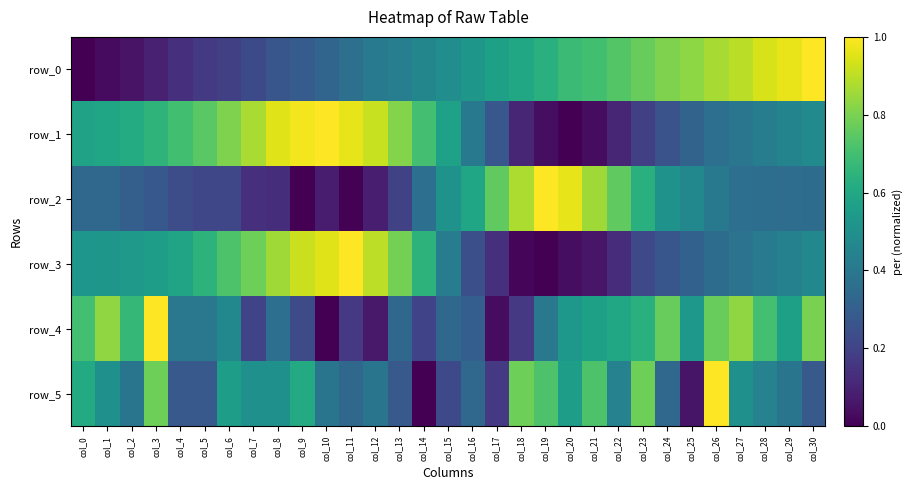

Reading left to right, list all the values displayed in this chart.

row_0: 0.0	0.0	0.1	0.1	0.1	0.2	0.2	0.2	0.3	0.3	0.3	0.4	0.4	0.4	0.5	0.5	0.5	0.6	0.6	0.6	0.7	0.7	0.7	0.8	0.8	0.8	0.9	0.9	0.9	1.0	1.0
row_1: 0.6	0.6	0.6	0.6	0.7	0.7	0.8	0.9	1.0	1.0	1.0	1.0	0.9	0.8	0.7	0.6	0.4	0.3	0.1	0.0	0.0	0.0	0.1	0.2	0.3	0.3	0.4	0.4	0.4	0.5	0.5
row_2: 0.3	0.3	0.3	0.3	0.2	0.2	0.2	0.1	0.1	0.0	0.1	0.0	0.1	0.2	0.4	0.5	0.6	0.8	0.9	1.0	1.0	0.9	0.8	0.6	0.5	0.5	0.4	0.4	0.4	0.4	0.4
row_3: 0.5	0.5	0.5	0.6	0.6	0.6	0.7	0.8	0.9	0.9	0.9	1.0	0.9	0.8	0.6	0.4	0.2	0.1	0.0	0.0	0.0	0.1	0.1	0.2	0.3	0.3	0.4	0.4	0.4	0.4	0.5
row_4: 0.7	0.8	0.7	1.0	0.4	0.4	0.5	0.2	0.4	0.2	0.0	0.2	0.1	0.3	0.2	0.3	0.3	0.0	0.2	0.4	0.5	0.6	0.6	0.6	0.8	0.5	0.8	0.8	0.7	0.6	0.8
row_5: 0.6	0.5	0.4	0.8	0.3	0.3	0.6	0.5	0.5	0.6	0.4	0.3	0.4	0.3	0.0	0.2	0.3	0.2	0.8	0.7	0.6	0.7	0.4	0.8	0.3	0.1	1.0	0.5	0.4	0.4	0.3